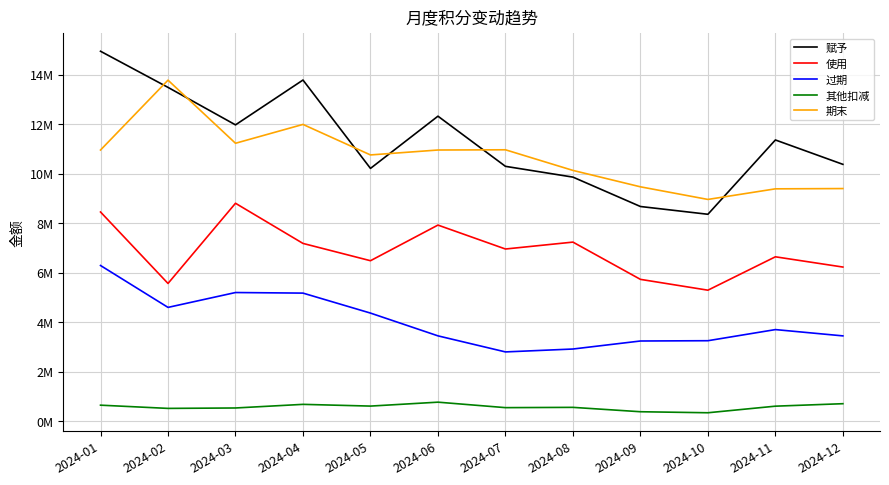

At which category does 使用 reach its first local valley?

2024-02